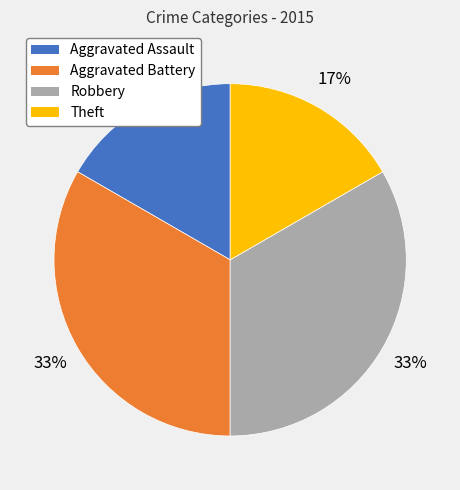

To the nearest percent, what percentage of the pie is Aggravated Battery?

33%